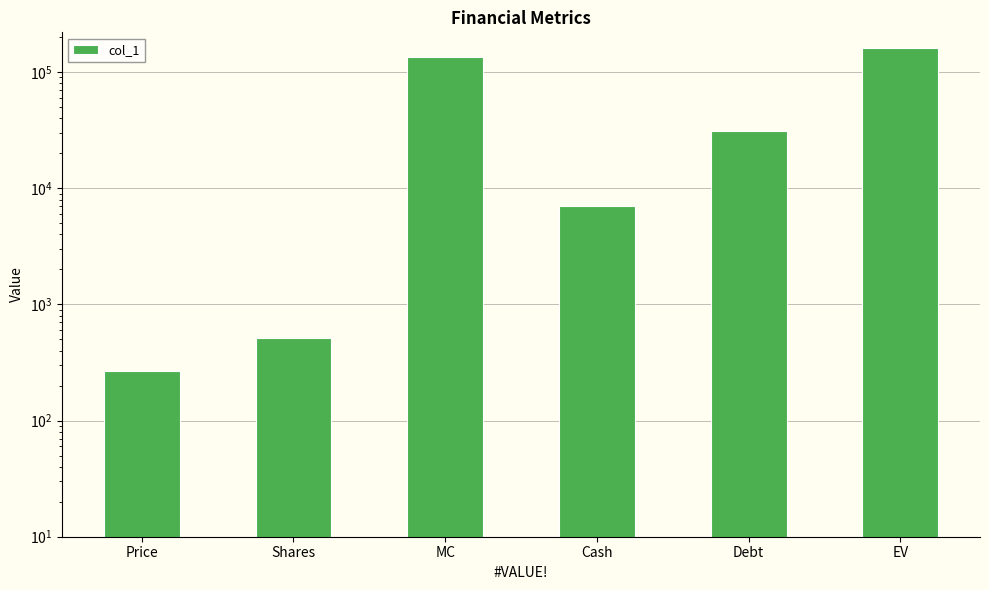

What is the label of the 1st bar from the right?

EV